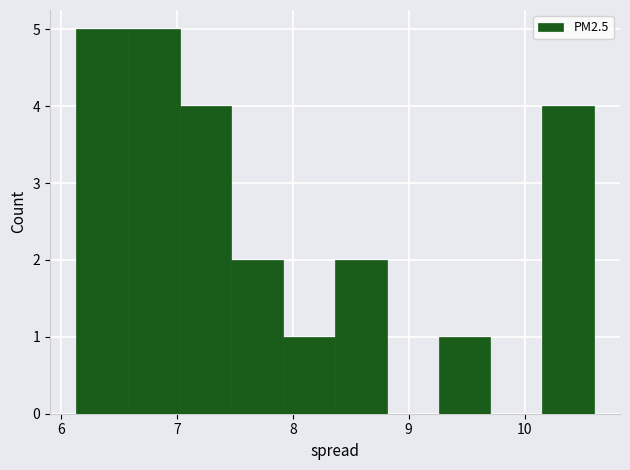

Reading left to right, transcribe this chart: for each bar, give the range it covers on the x-axis and its height. Neither the bar edges nor the heights are printed on the chart, so give them approximately, as read against the axes.

6.1 to 6.6: 5
6.6 to 7.0: 5
7.0 to 7.5: 4
7.5 to 7.9: 2
7.9 to 8.4: 1
8.4 to 8.8: 2
8.8 to 9.3: 0
9.3 to 9.7: 1
9.7 to 10.2: 0
10.2 to 10.6: 4